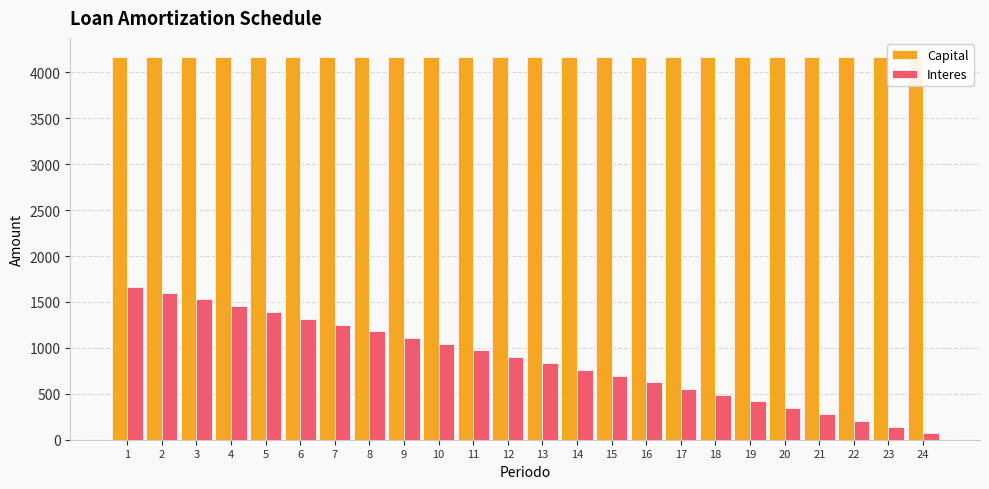

Does the chart contain any negative values?

No